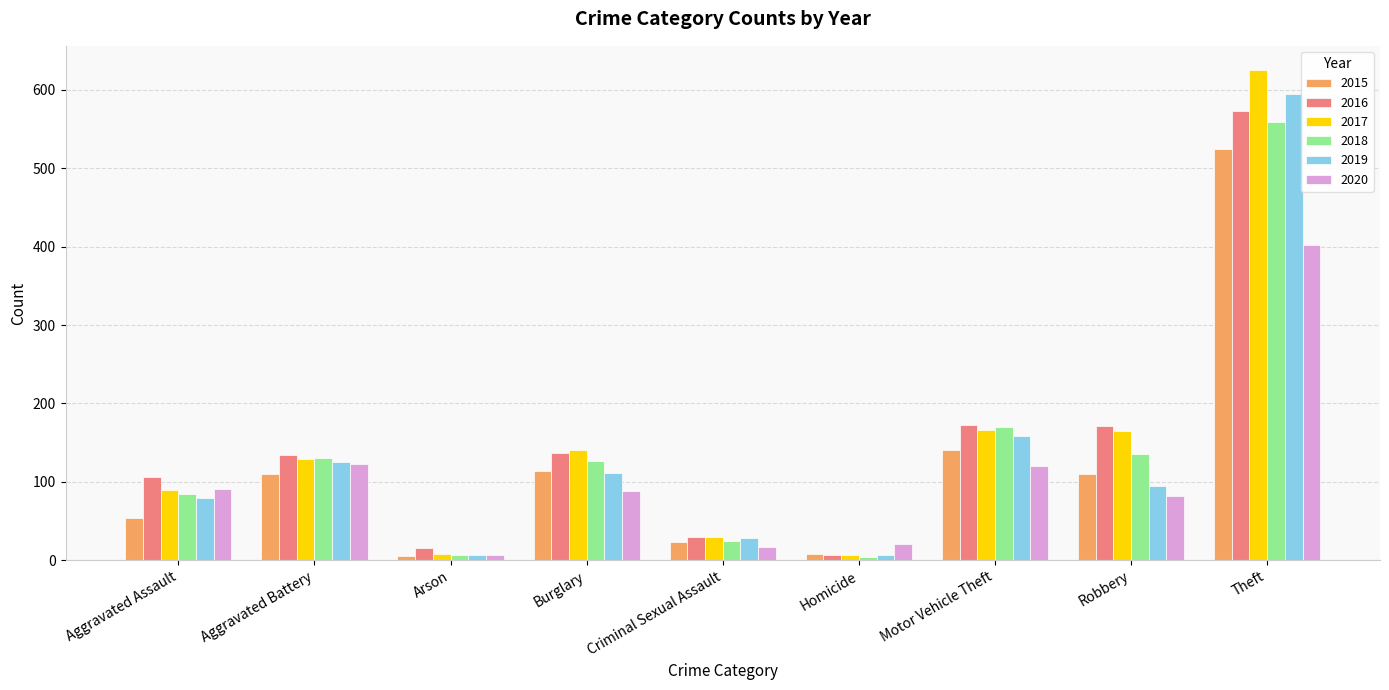

Count the number of data series in this chart.

6